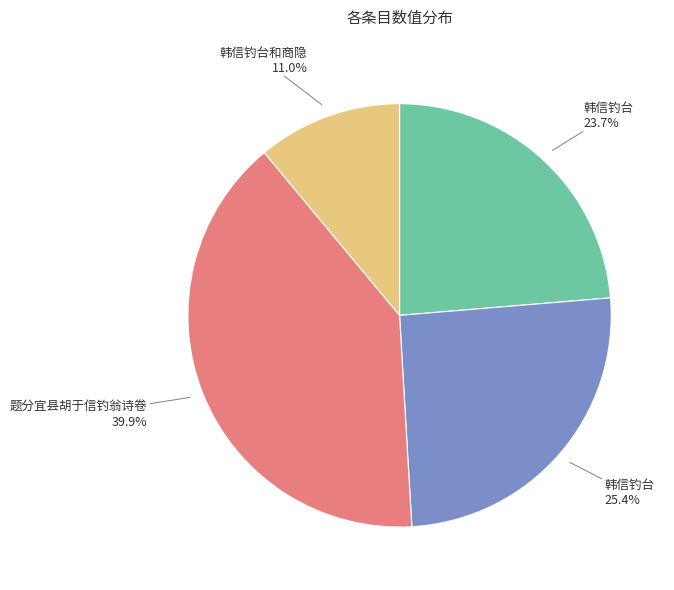

Does any single category account for the majority?

No